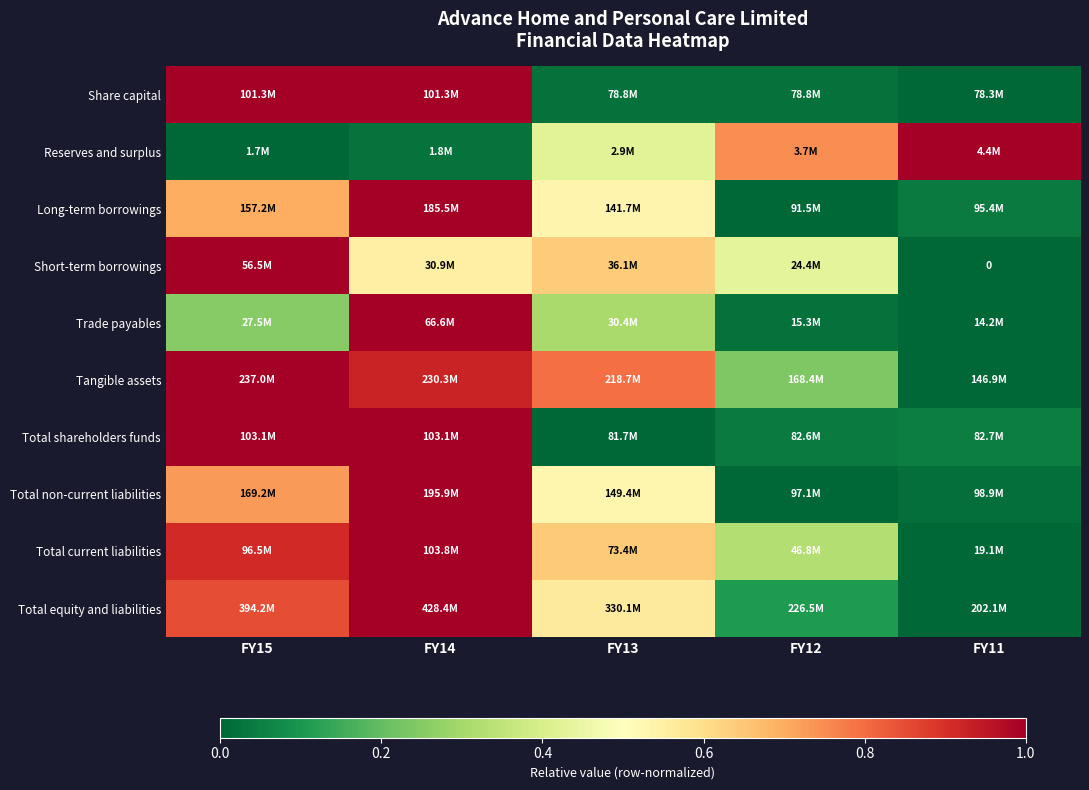

At which category is the sum across all series the highest?

FY14